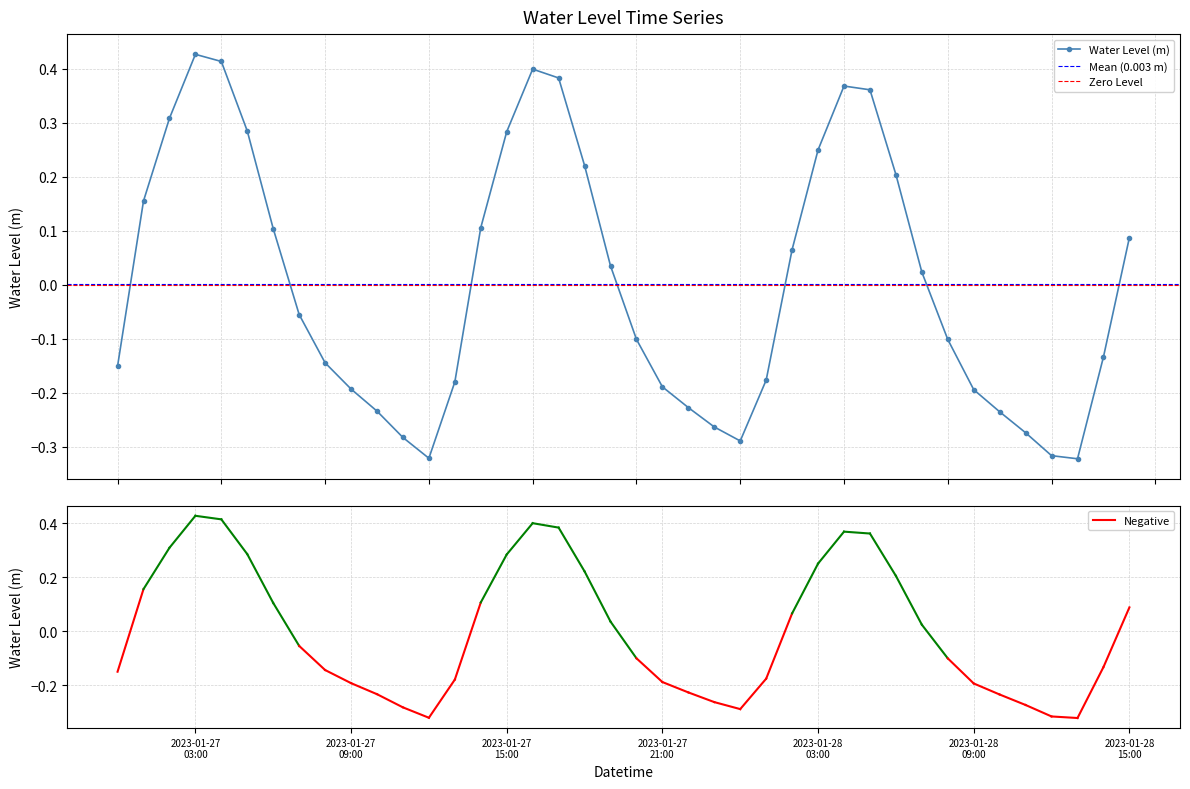

At which category does the chart reach its peak across all series?

2023-01-27 03:00